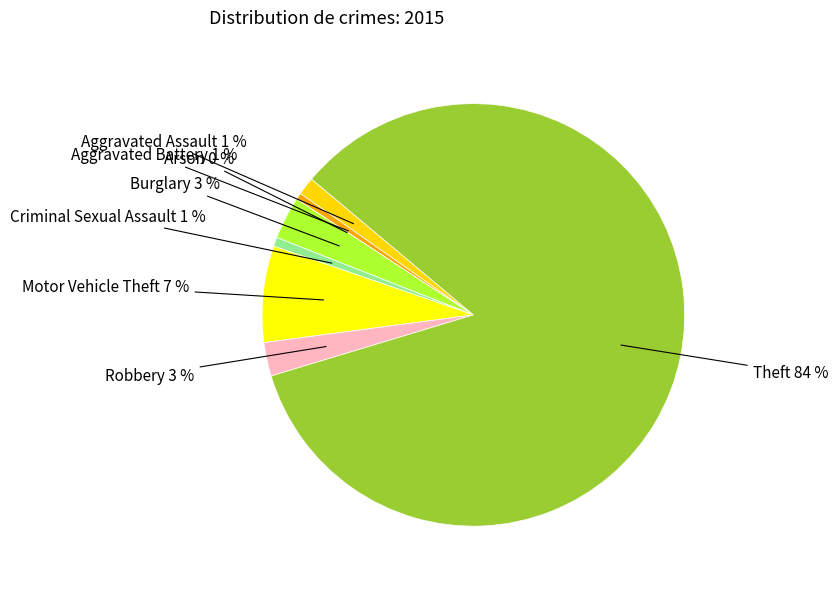

To the nearest percent, what portion does Aggravated Assault represent?

1%